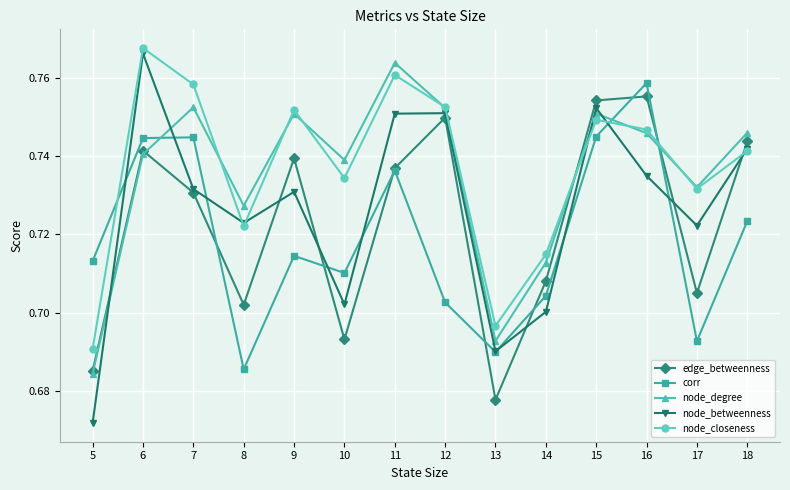

How many interior local valleys does the node_betweenness series have?

4